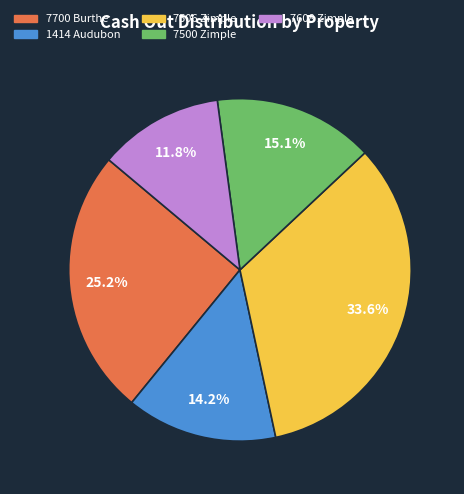

How many segments does this pie chart have?

5